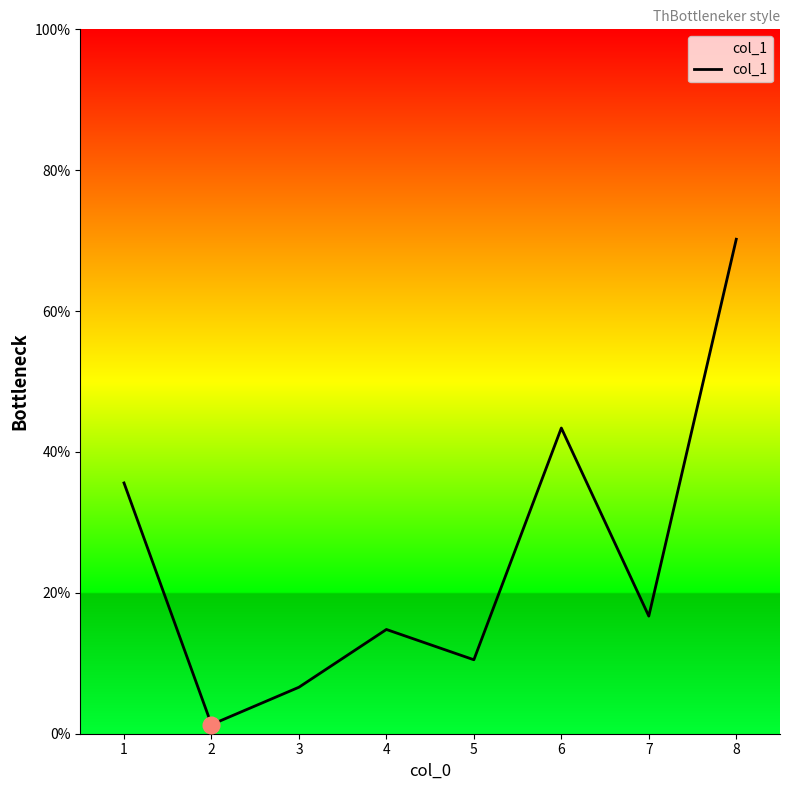

List the labels in order of value, largest first.

8, 6, 1, 7, 4, 5, 3, 2